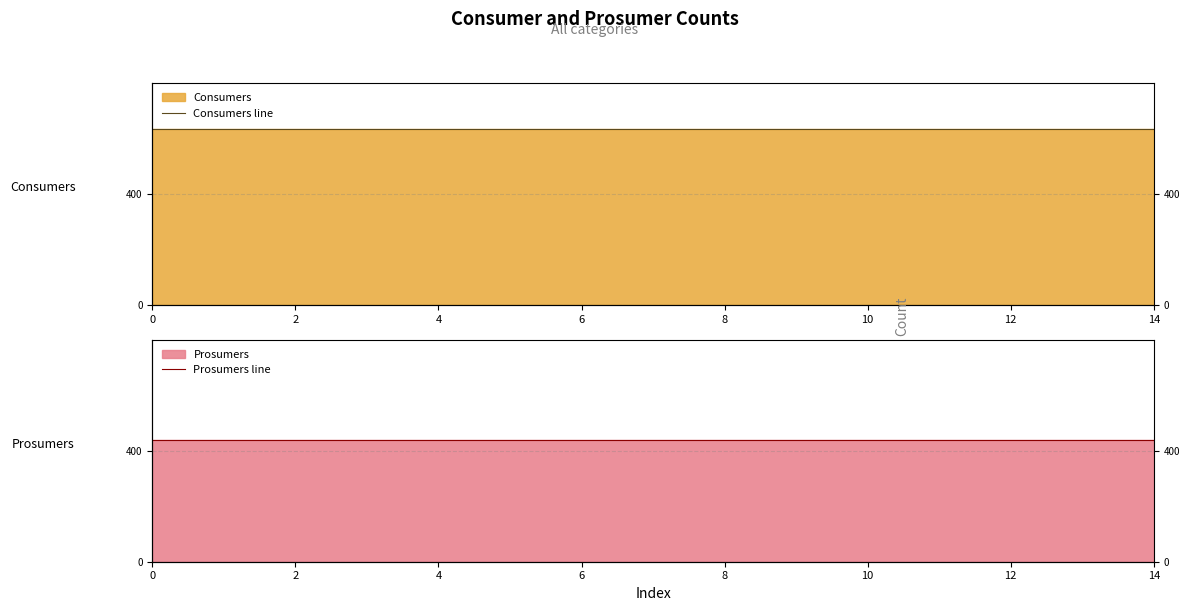

Does the chart have visible grid lines?

Yes